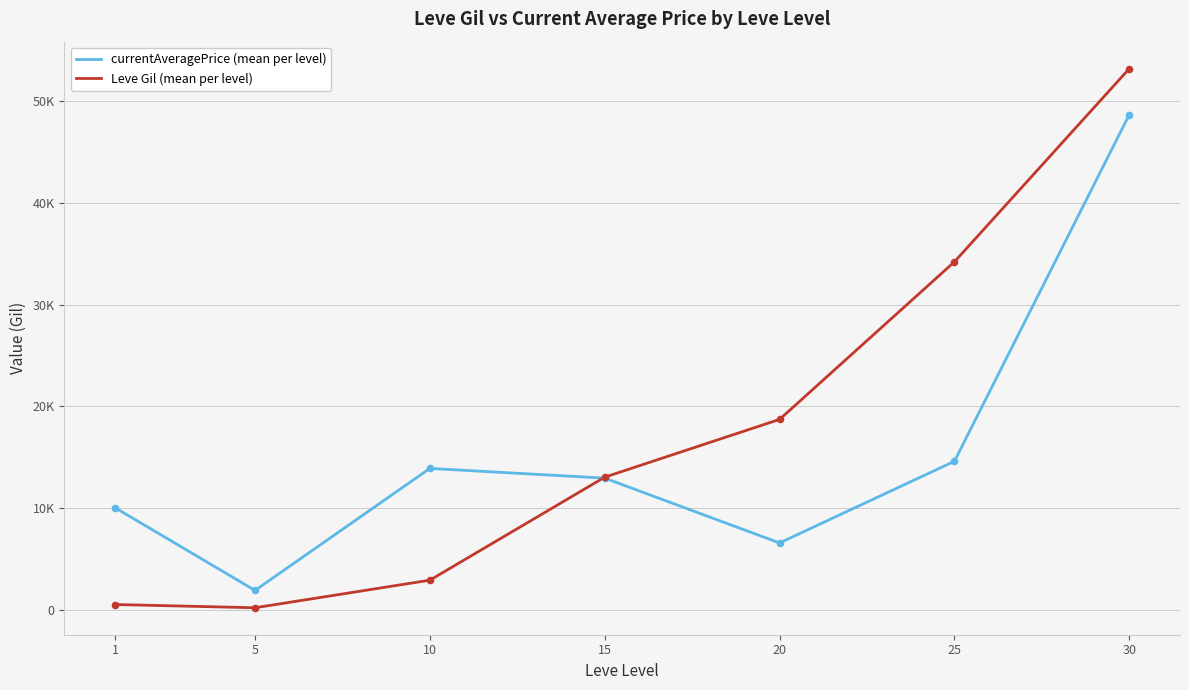

Which series has the largest total across all categories?

Leve Gil (mean per level)